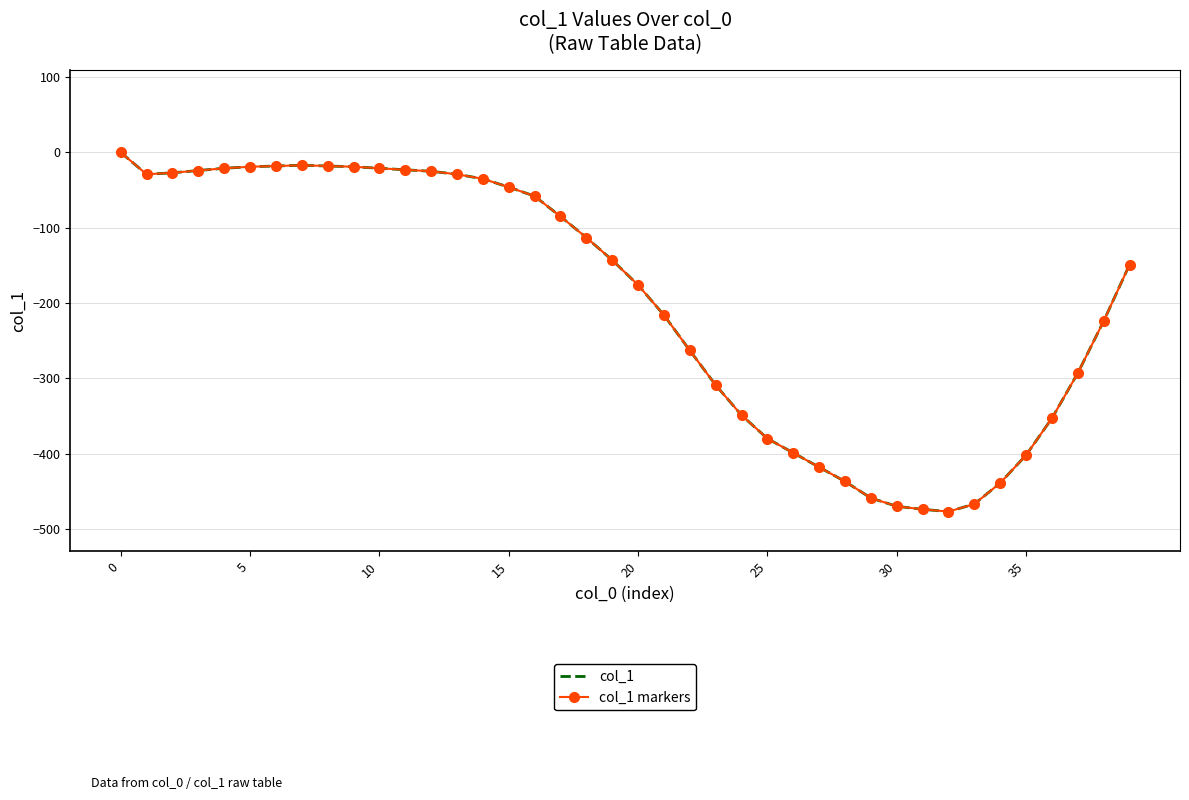

What is the label of the 27th point from the left?

26